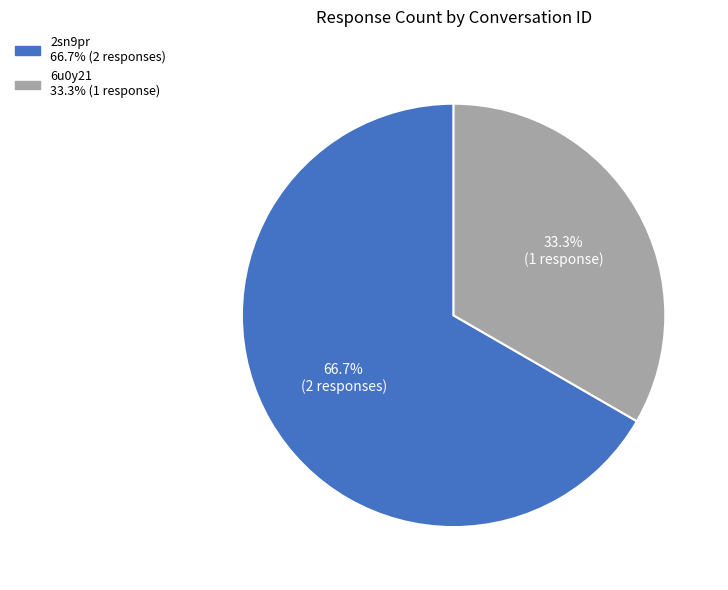

To the nearest percent, what is the average slice percentage?

50%